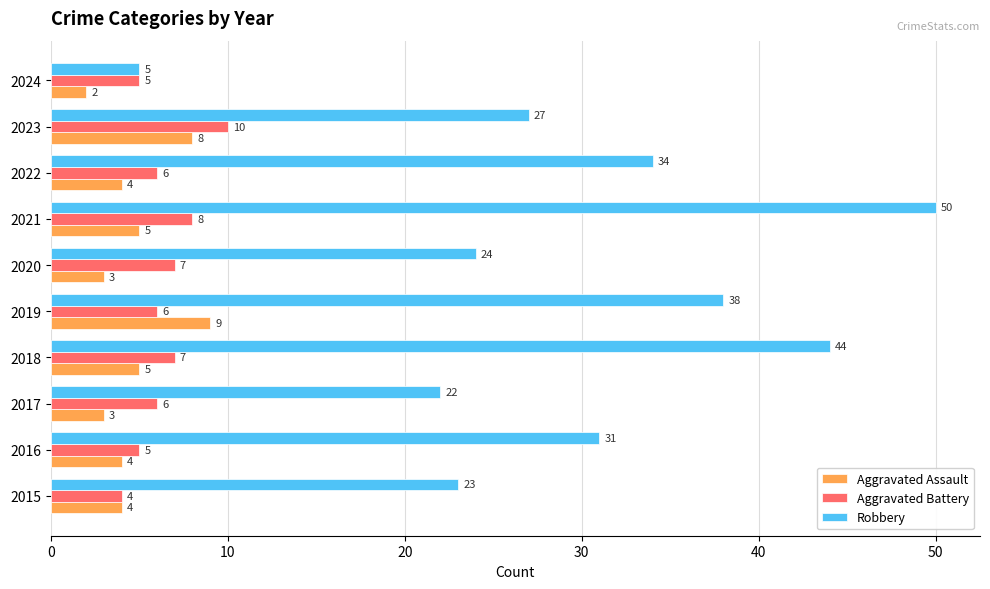

The value of Aggravated Assault at 2015 is 4. True or false?

True